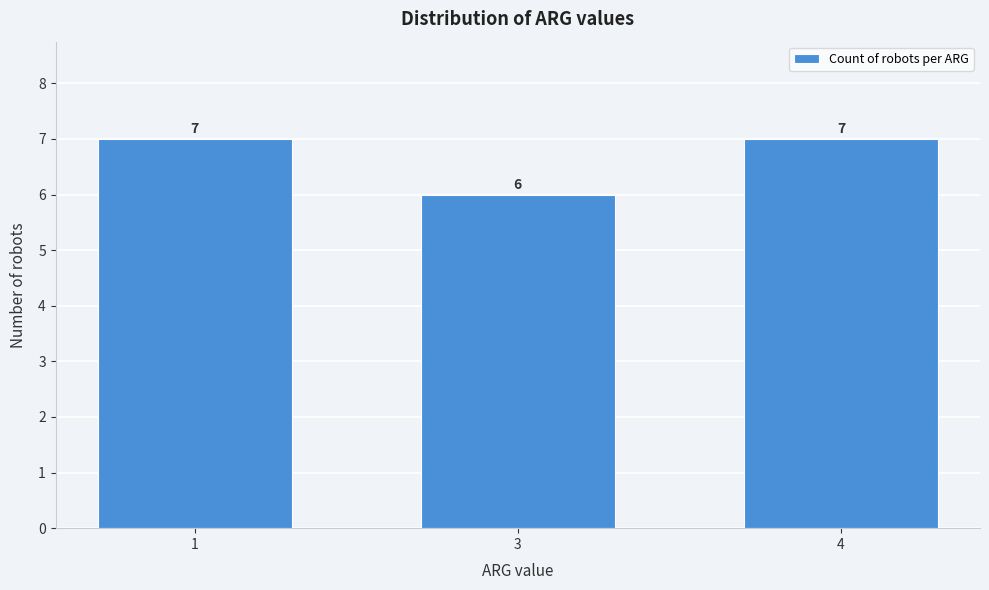

Reading right to left, transcribe all the data shown in this chart.

7	6	7